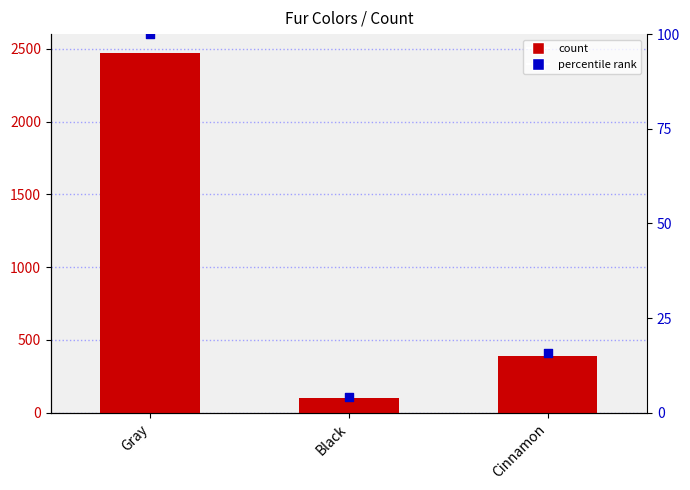

What are all the series names shown in the legend?

count, percentile rank